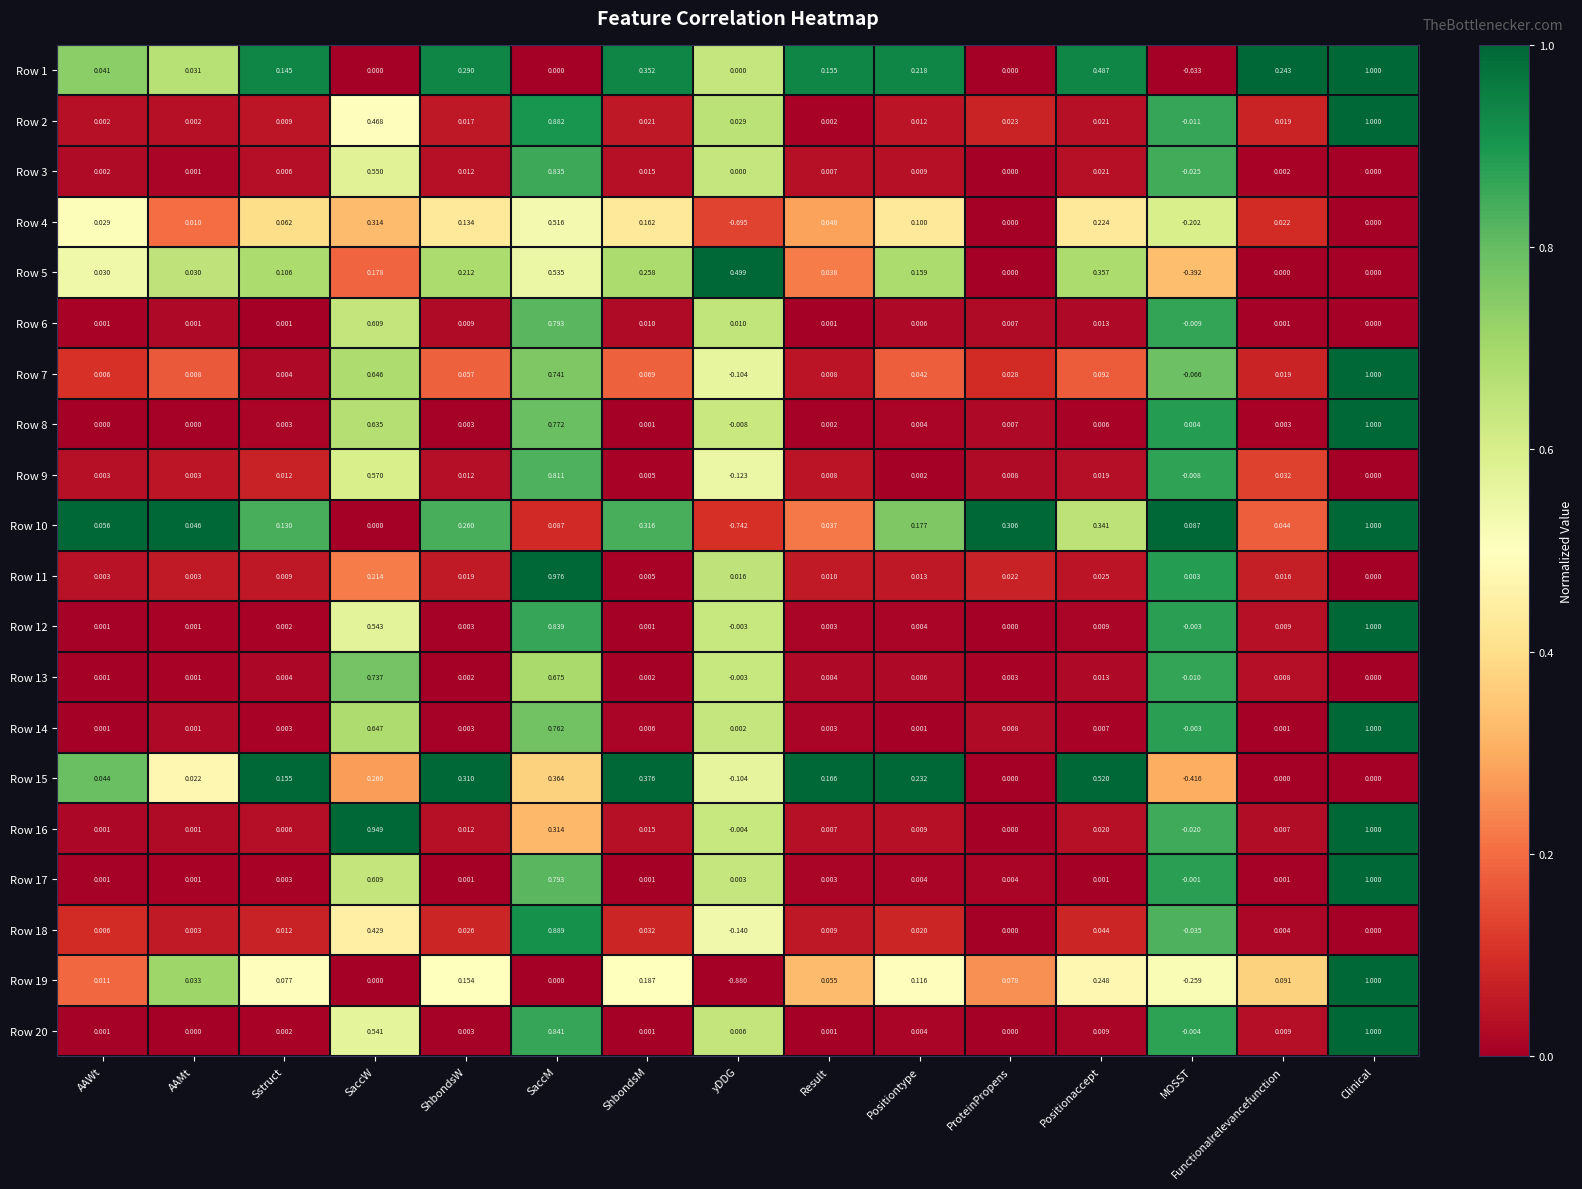

Which series has the widest spread of values?

Row 19